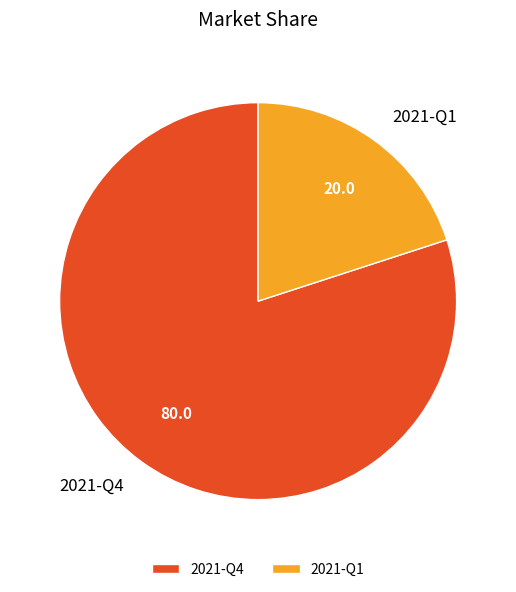

Rank the categories by value from lowest to highest.

2021-Q1, 2021-Q4